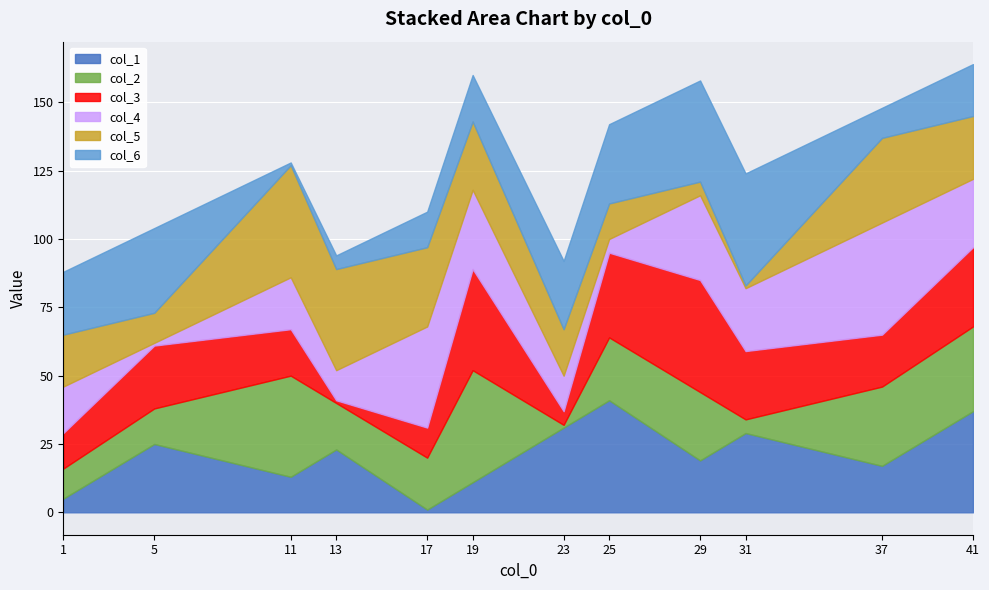

At which category does col_5 reach its first local valley?

5